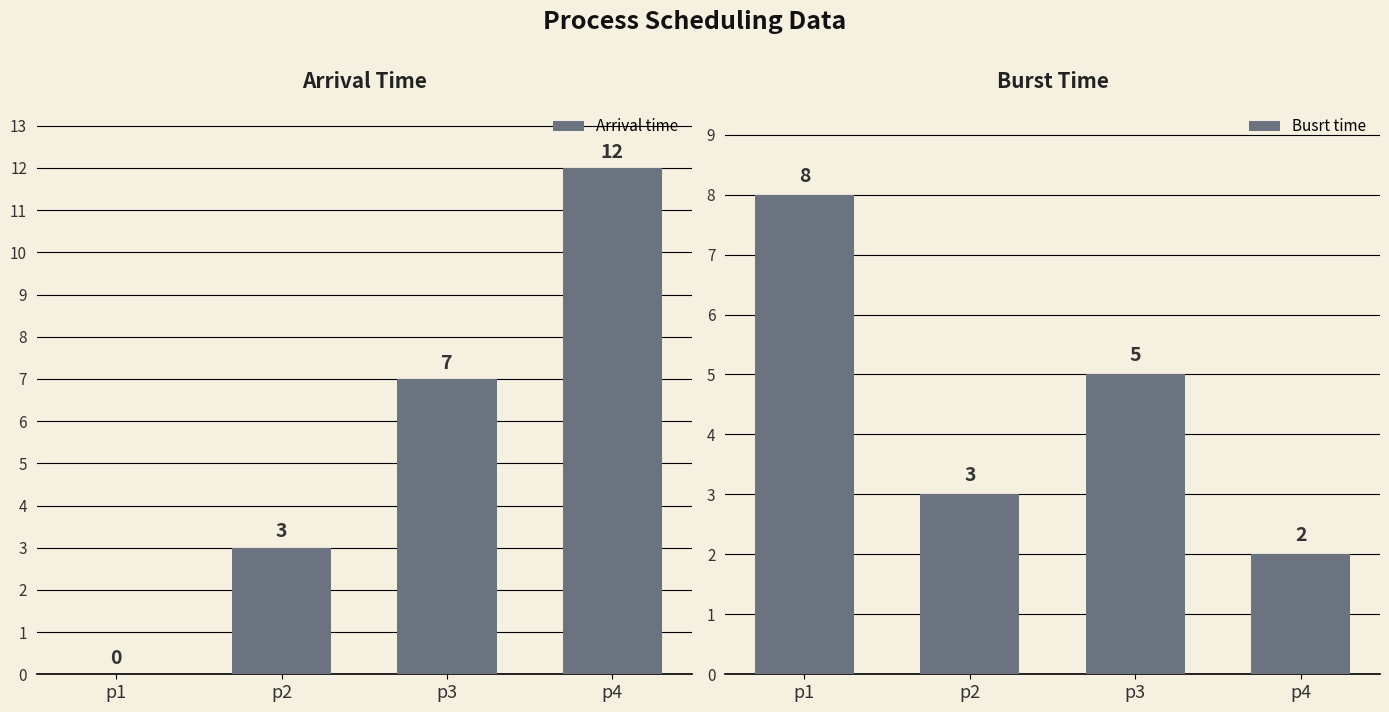

What is the highest value of the Arrival time series?

12